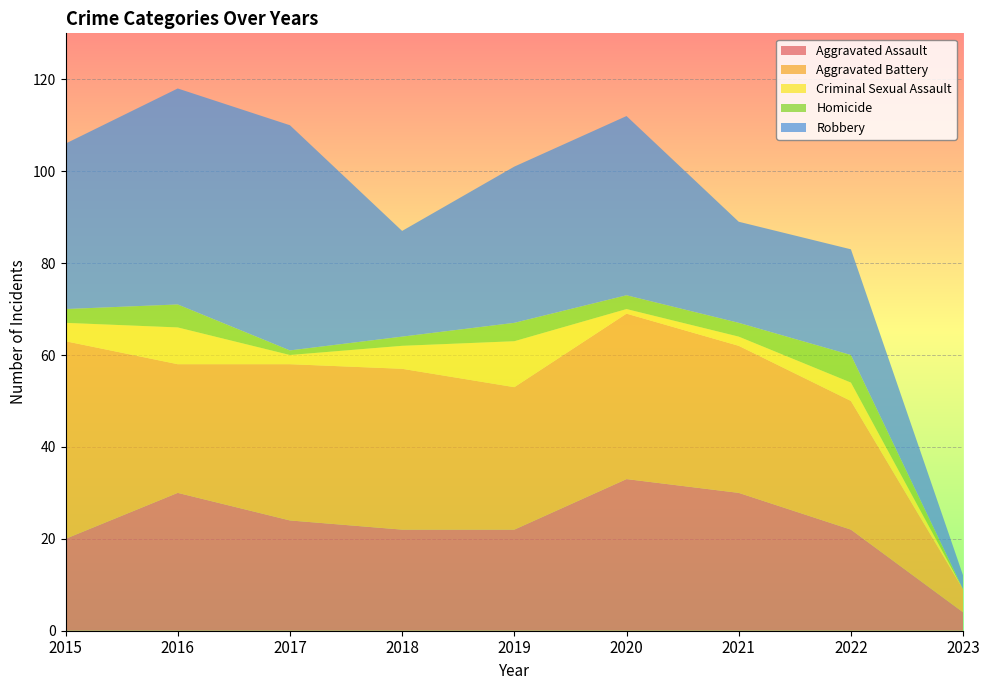

Reading left to right, transcribe all the data shown in this chart.

Aggravated Assault: 2015=20	2016=30	2017=24	2018=22	2019=22	2020=33	2021=30	2022=22	2023=4
Aggravated Battery: 2015=43	2016=28	2017=34	2018=35	2019=31	2020=36	2021=32	2022=28	2023=5
Criminal Sexual Assault: 2015=4	2016=8	2017=2	2018=5	2019=10	2020=1	2021=2	2022=4	2023=0
Homicide: 2015=3	2016=5	2017=1	2018=2	2019=4	2020=3	2021=3	2022=6	2023=0
Robbery: 2015=36	2016=47	2017=49	2018=23	2019=34	2020=39	2021=22	2022=23	2023=3